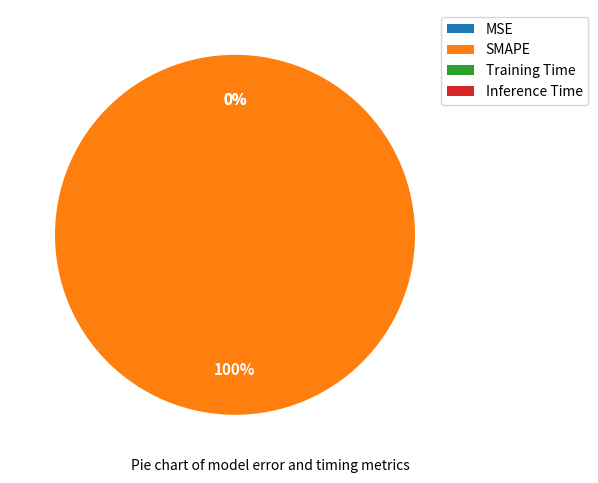

To the nearest percent, what is the difference between the largest and smallest slice percentages?

100%